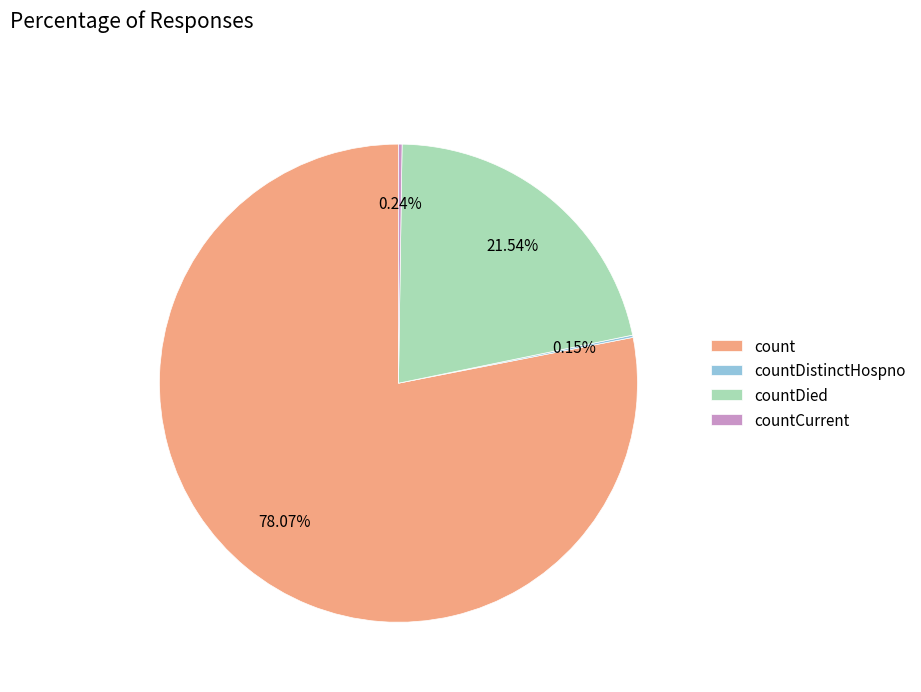

Which slice is the largest?

count